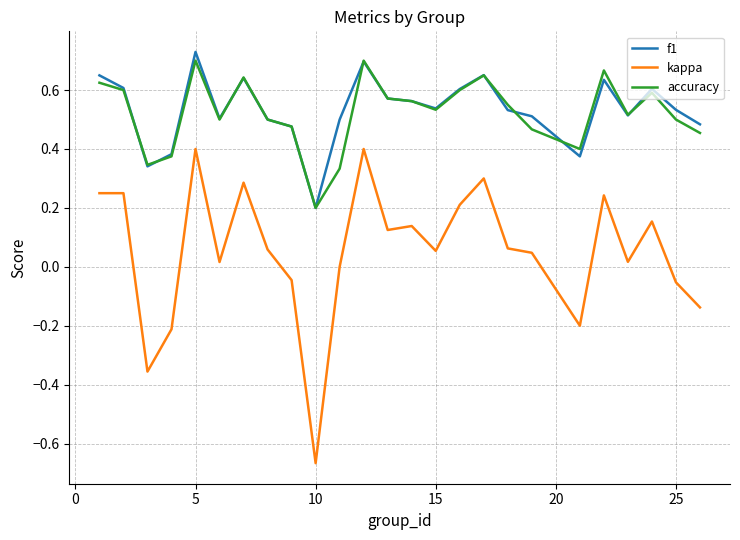

True or false: f1 and kappa cross at least once.

False